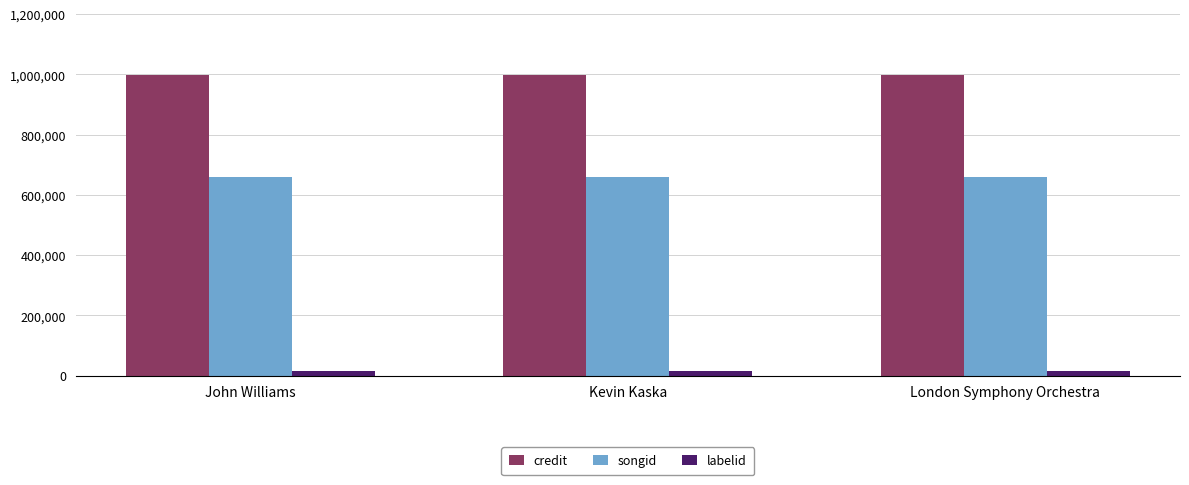

Rank the series by their average value, from highest to lowest.

credit, songid, labelid